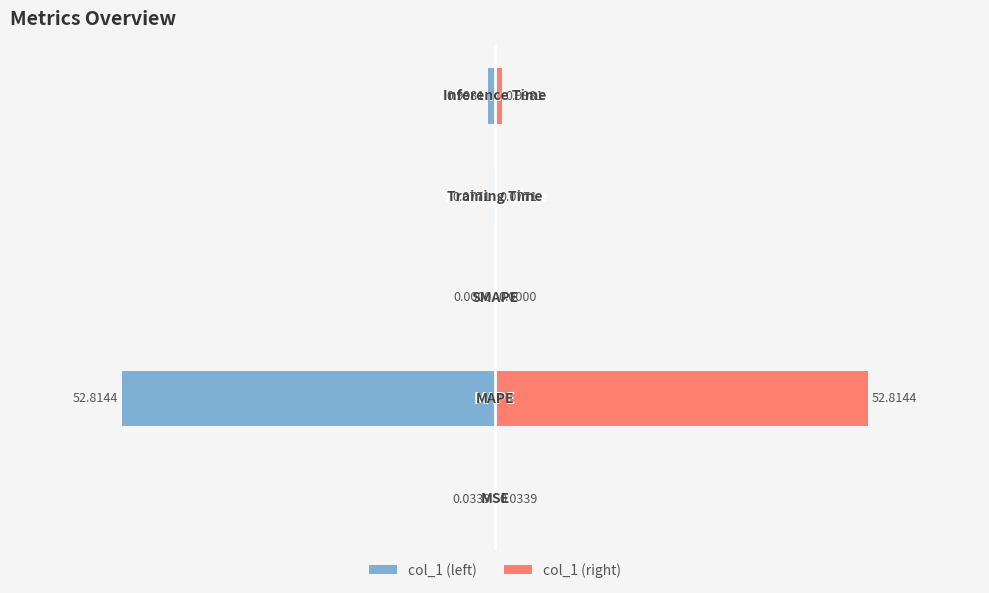

What are all the series names shown in the legend?

col_1 (left), col_1 (right)